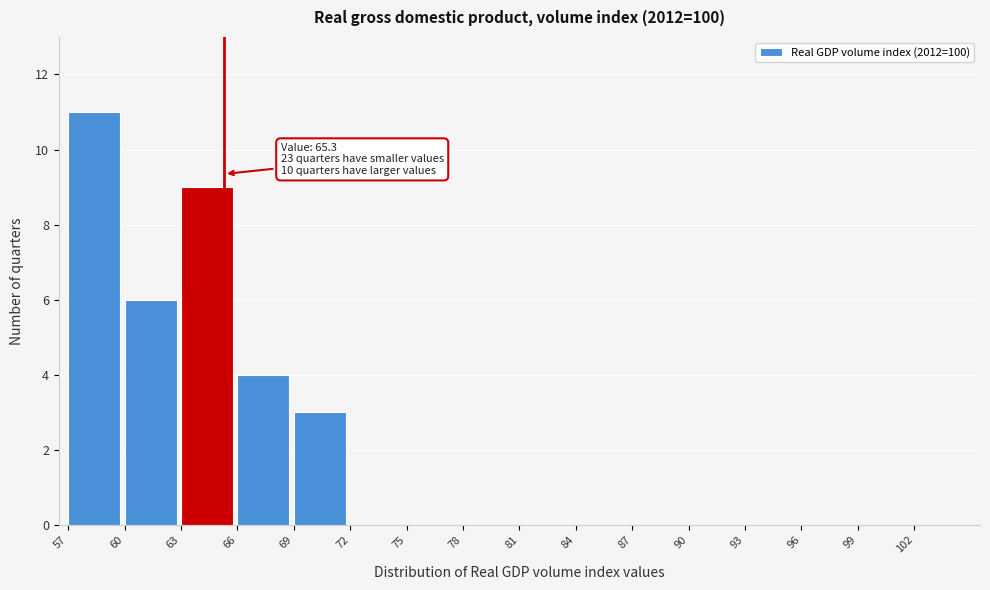

Which range on the x-axis has the tallest bar?

57 to 60